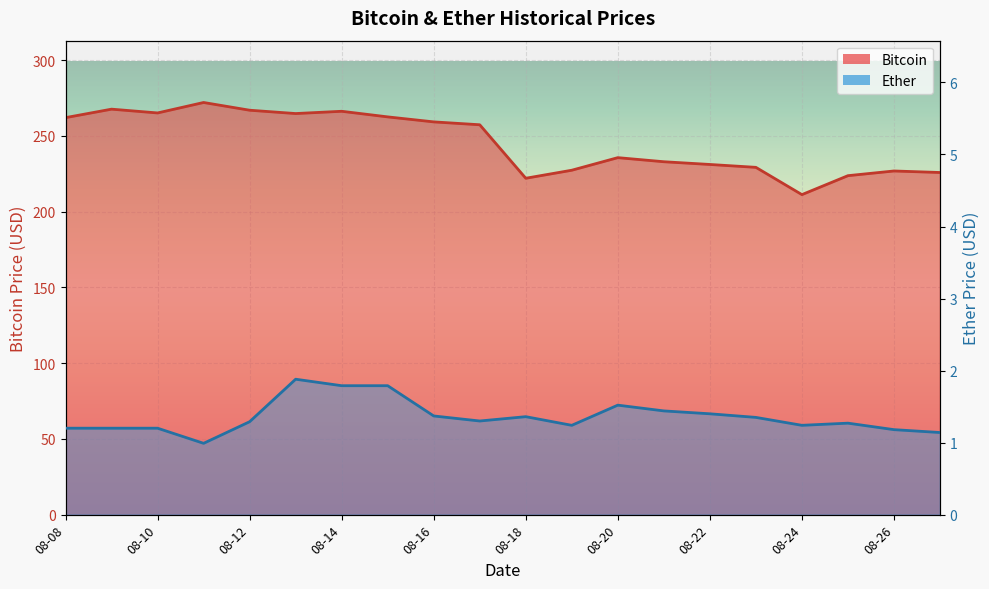

Rank the series by their average value, from lowest to highest.

Ether, Bitcoin